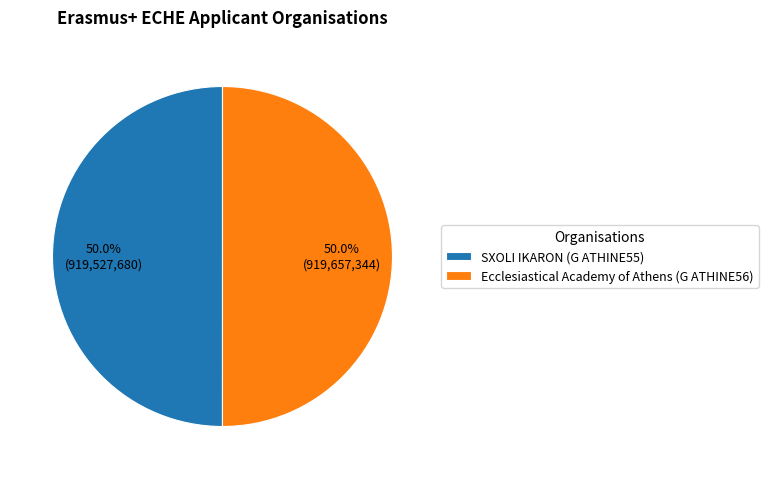

How many segments does this pie chart have?

2